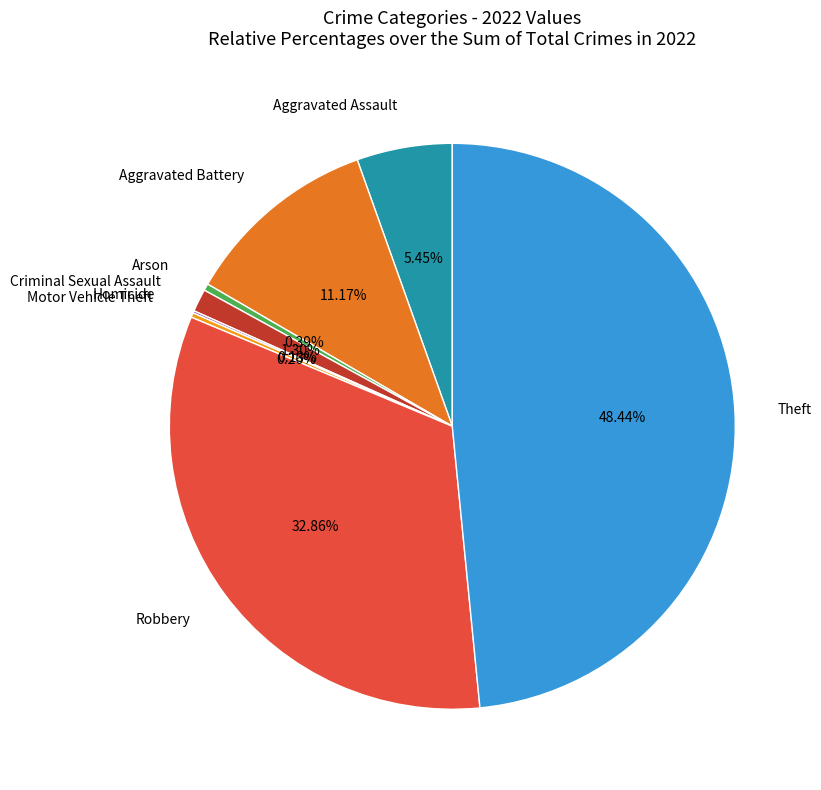

What percentage is the Aggravated Assault slice, to the nearest percent?

5%